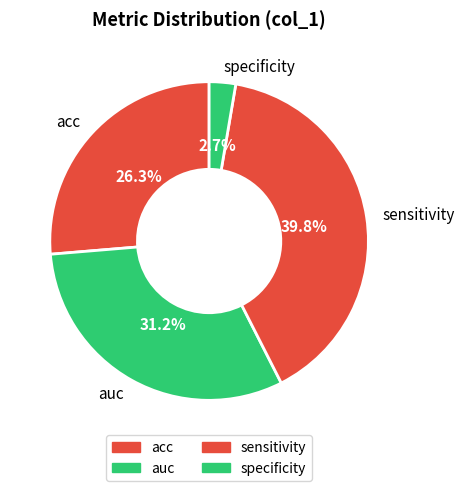

To the nearest percent, what is the combined percentage of acc and sensitivity?

66%